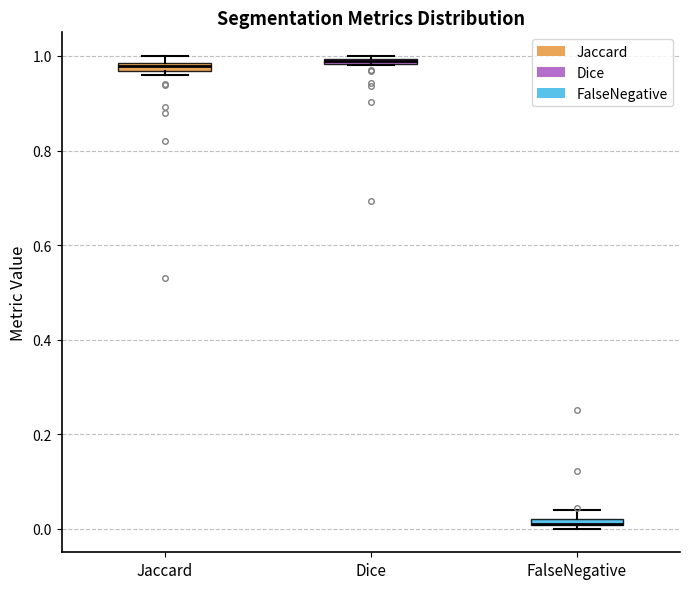

Where is the upper edge of the box for Dice on the y-axis? The values are not printed on the chart, so give them approximately, as read against the axis.

1.00